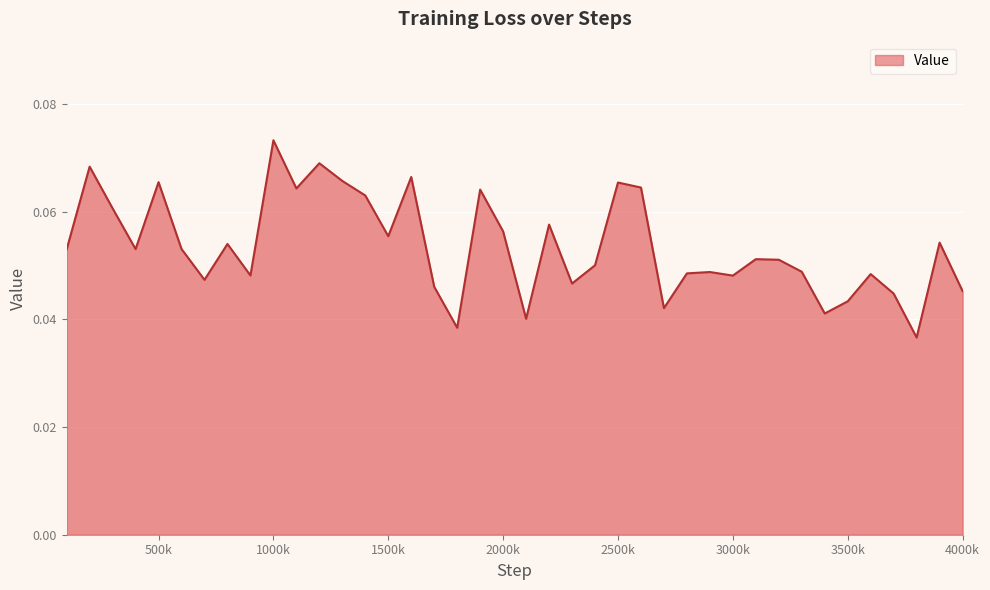

Does the chart display data point markers on the line(s)?

No